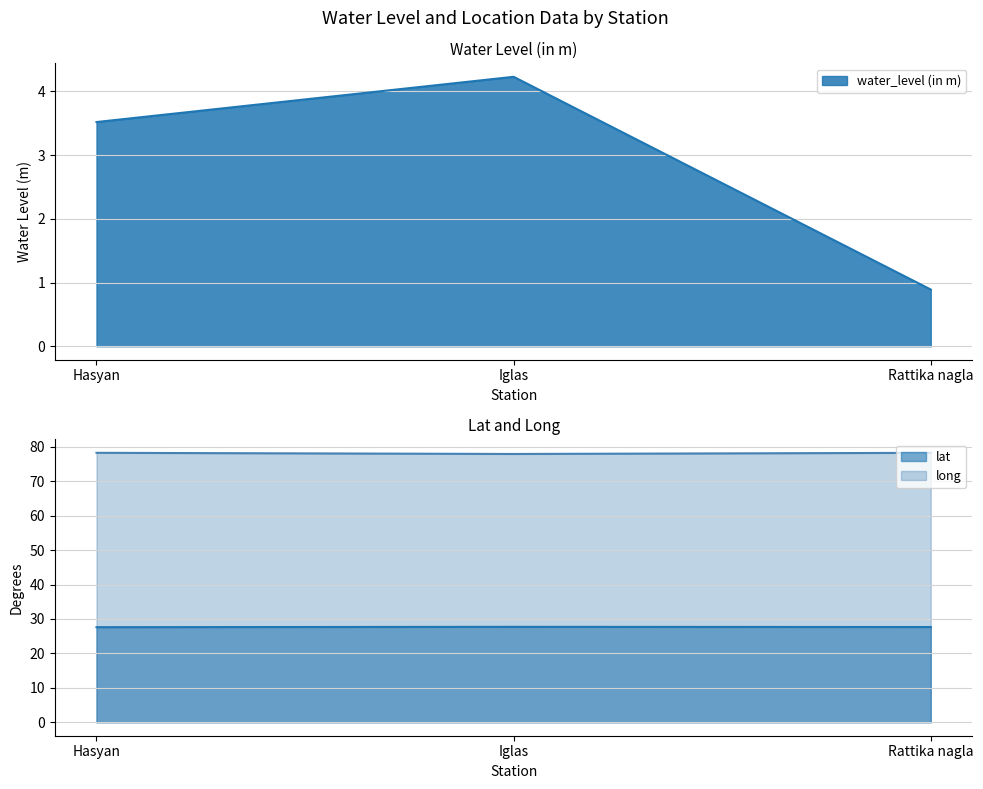

How many lines are shown in the chart?

3